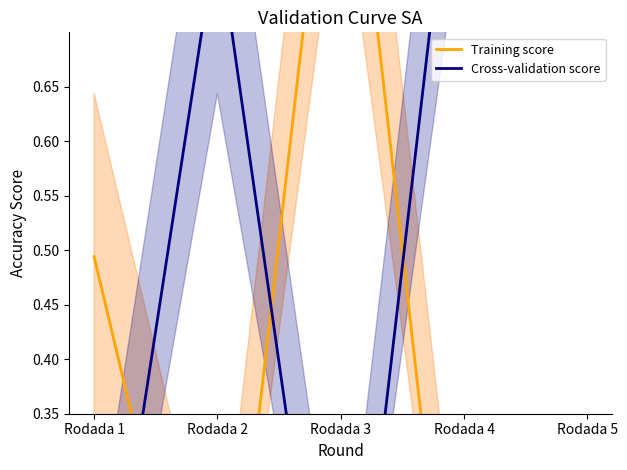

Reading left to right, what are all the values shown in this chart?

Training score: 0.5	0.0	1.0	0.0	0.0
Cross-validation score: 0.1	0.8	0.0	1.0	1.0